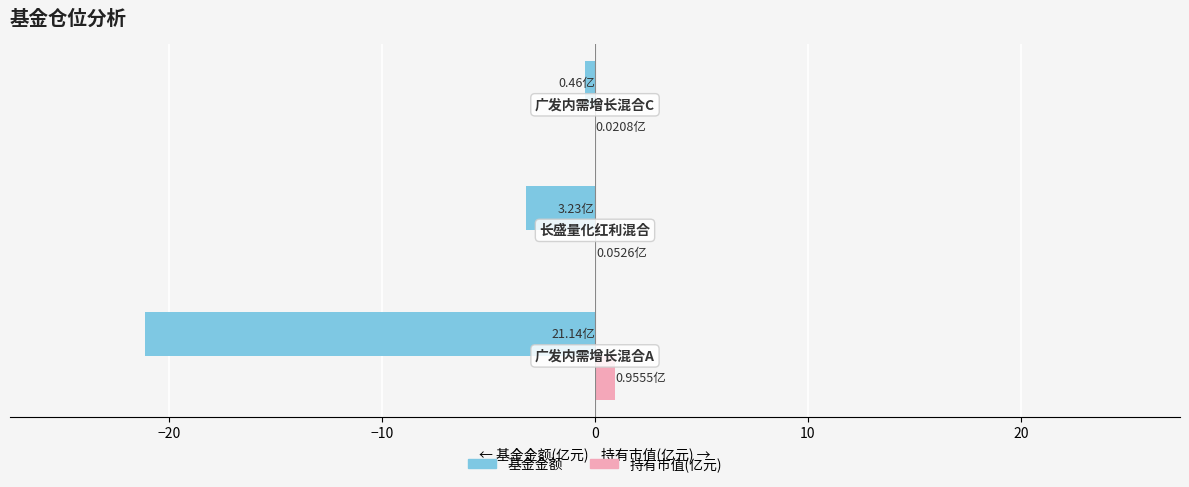

What is the sum of all 基金金额 values?

-24.8